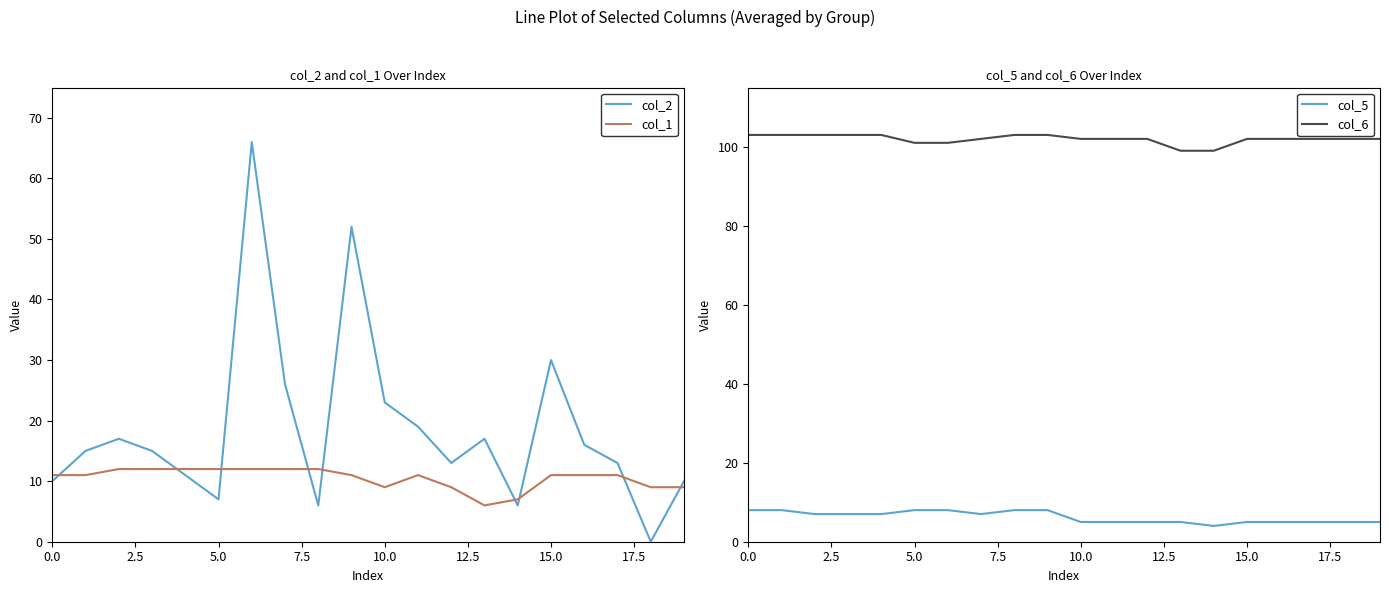

Where is col_2 nearest to the value 33?

15.0